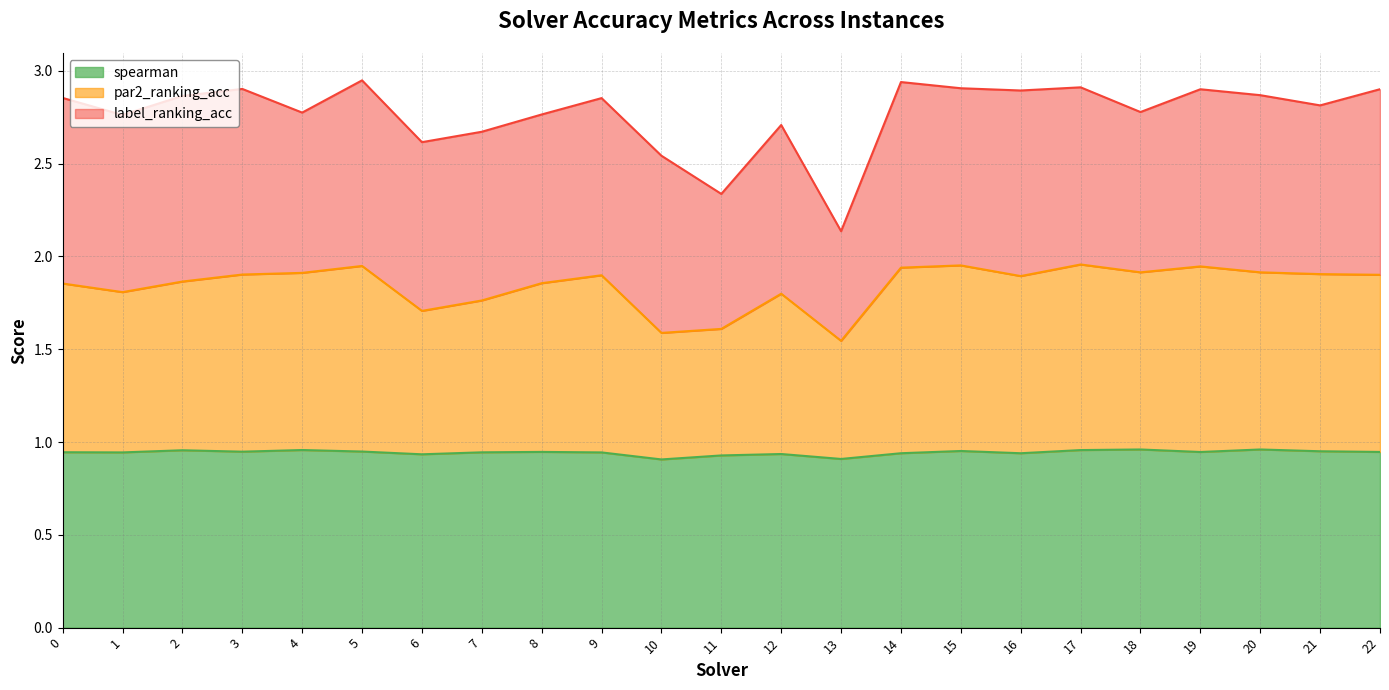

What is the difference between the maximum and minimum values in the par2_ranking_acc series?

0.4